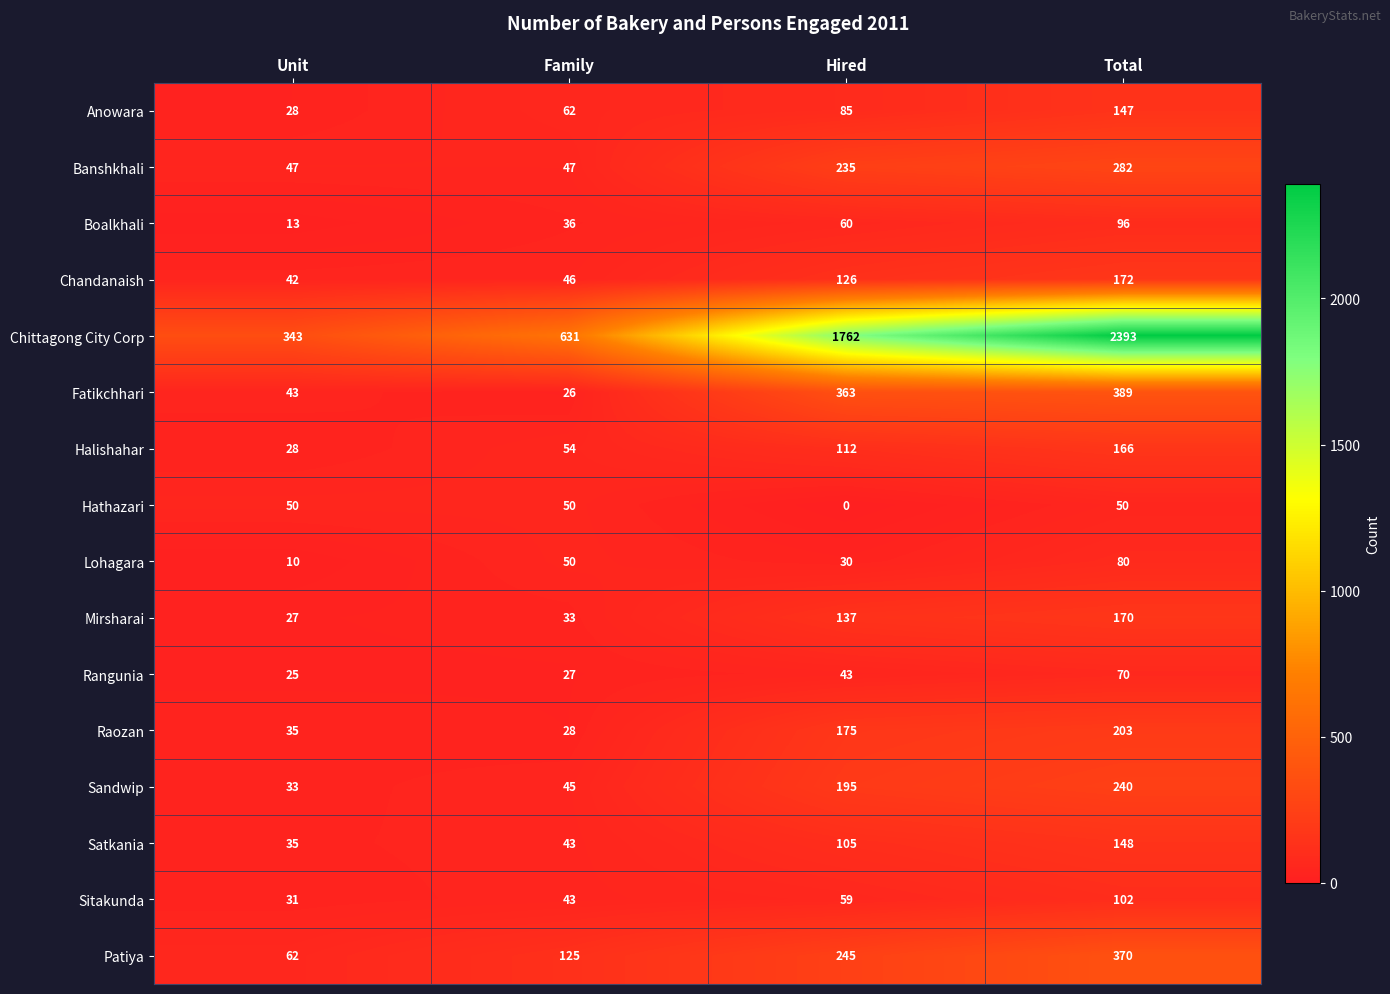

What is the maximum value shown in the chart?

2393